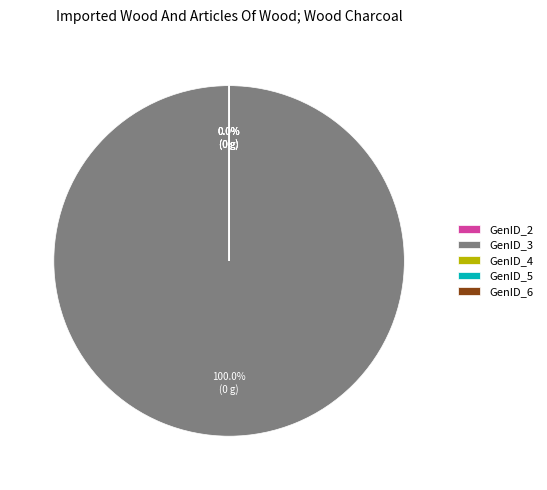

The GenID_2 slice represents 0% of the pie. True or false?

True